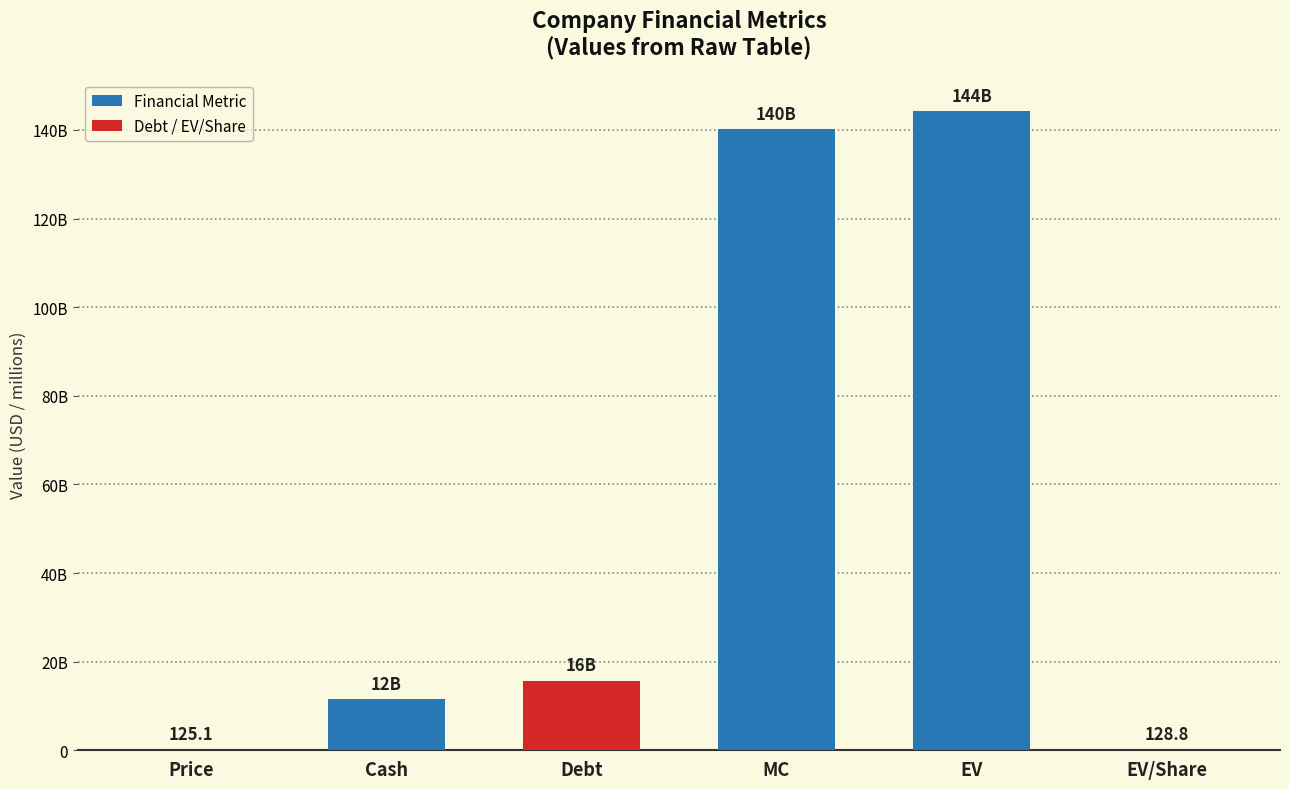

What position from the right is Cash?

5